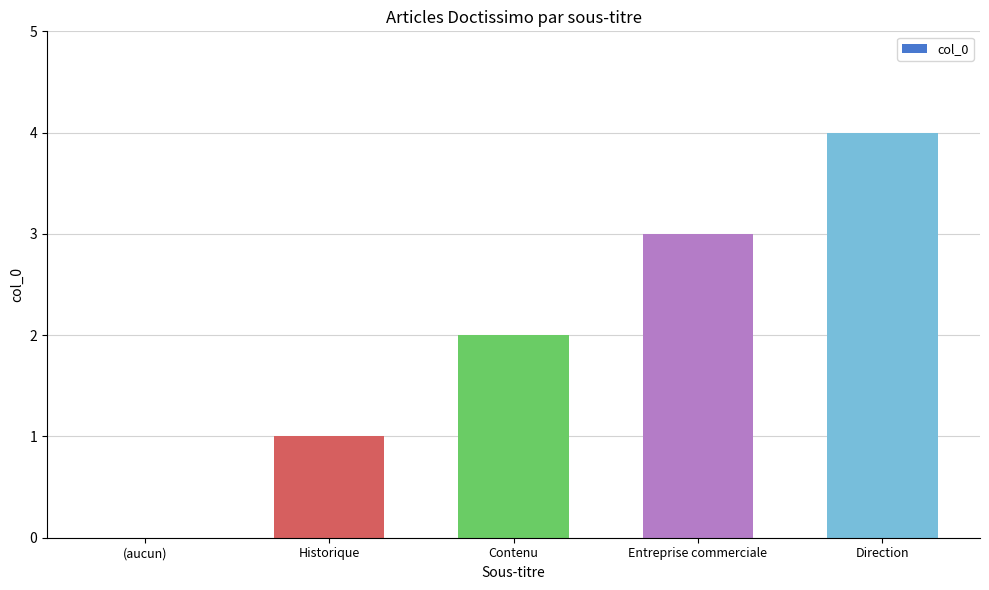

Approximately how many times larger is the value at Entreprise commerciale compared to Historique?

3.0